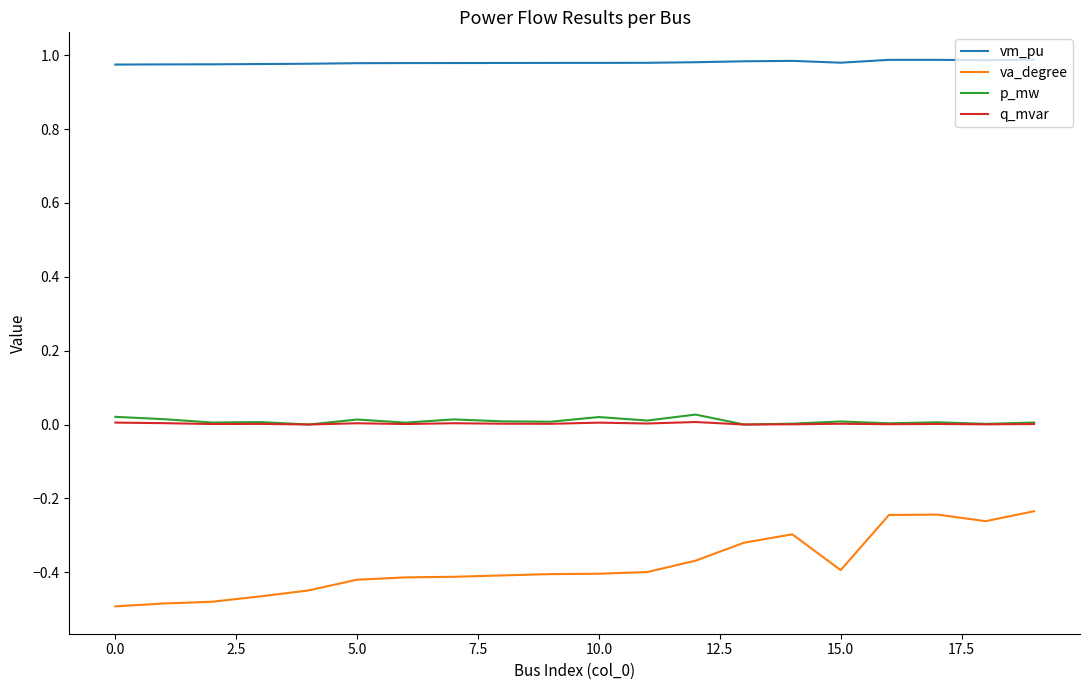

What is the difference between the maximum and second lowest values in the va_degree series?

0.2